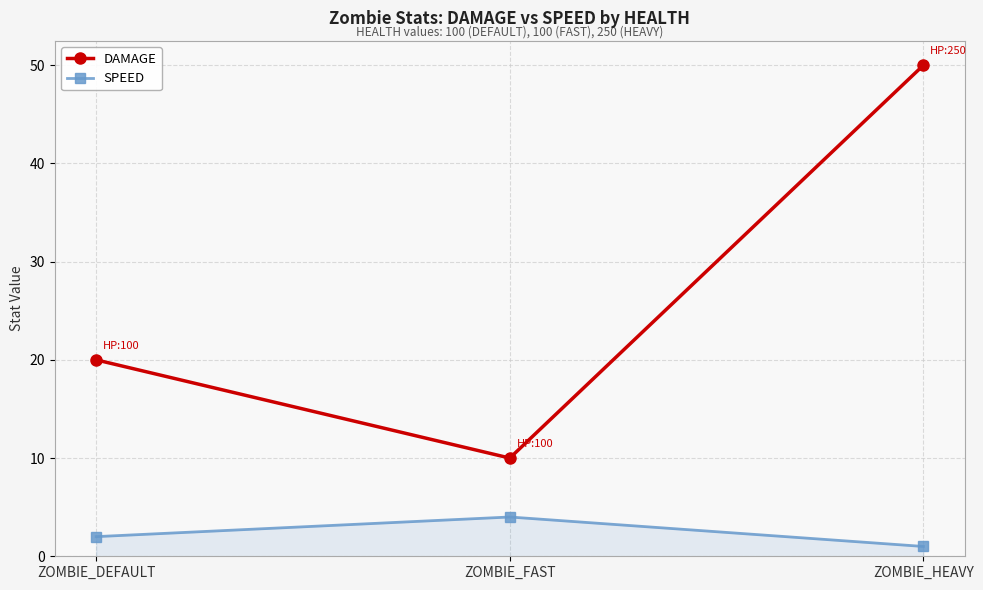

At which category does the chart reach its peak across all series?

ZOMBIE_HEAVY